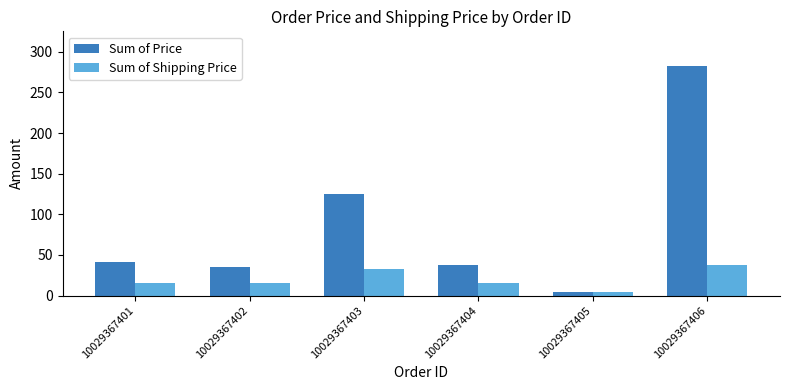

At 10029367404, list the series in order from largest to smallest.

Sum of Price, Sum of Shipping Price